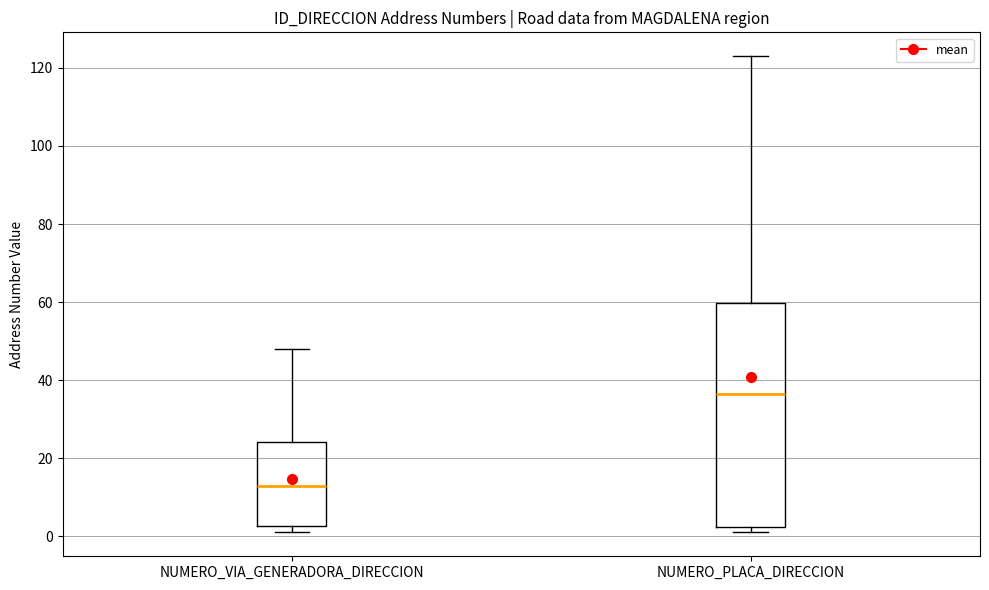

Reading left to right, transcribe this box plot: for each box, give where its median line is, the range the box spans, and where its two whiskers end, as read against the y-axis. The values are not printed on the chart, so give them approximately, as read against the axis.

NUMERO_VIA_GENERADORA_DIRECCION: median 14, box 2 to 24, whiskers 2 (just below the box's lower edge) to 48
NUMERO_PLACA_DIRECCION: median 36, box 2 to 60, whiskers 2 (just below the box's lower edge) to 124